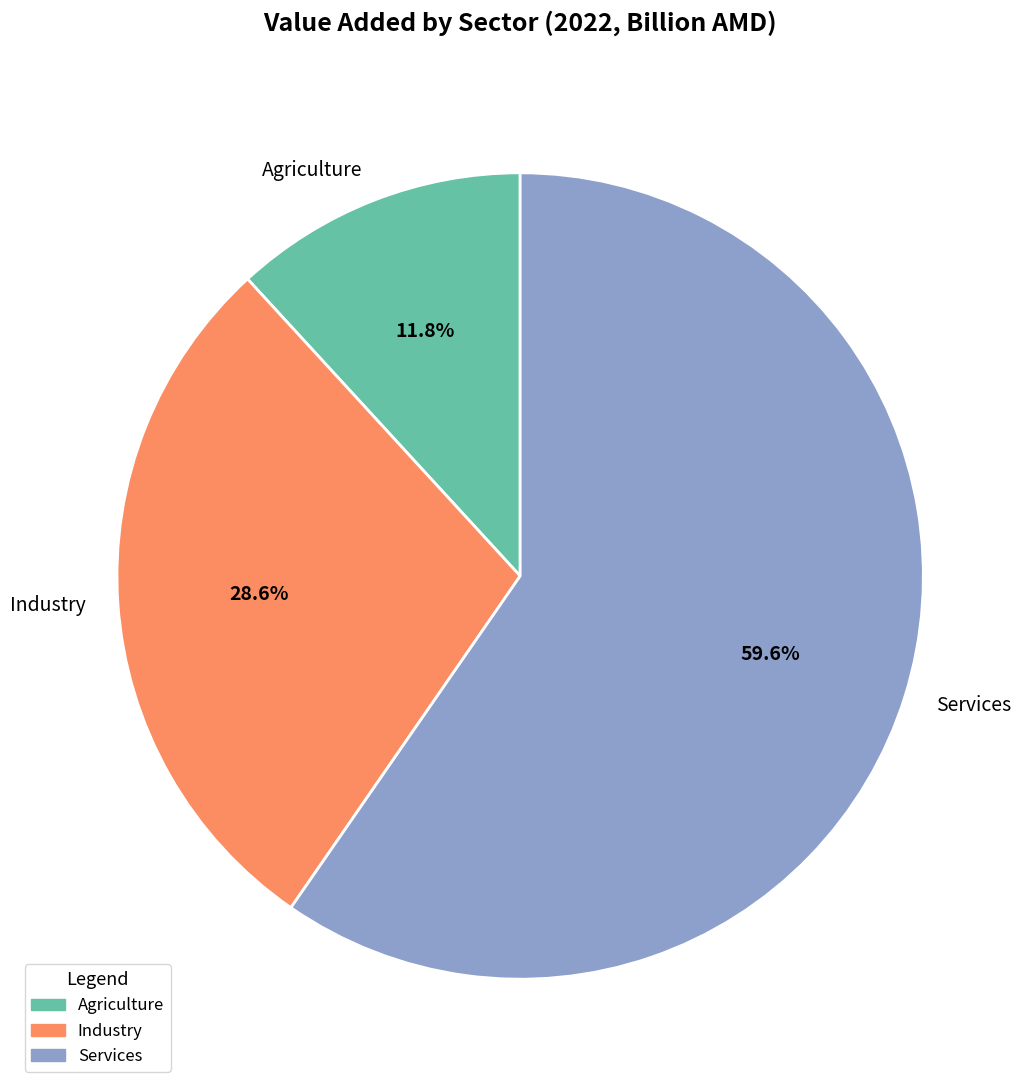

Rank the categories by value from lowest to highest.

Agriculture, Industry, Services